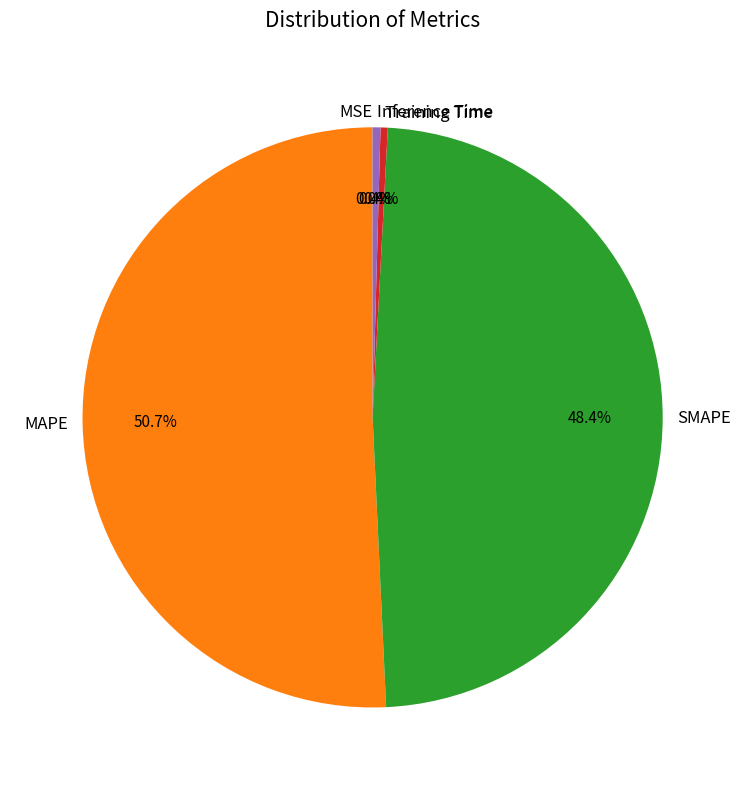

Combined, do Inference Time and MAPE account for over 50%?

Yes